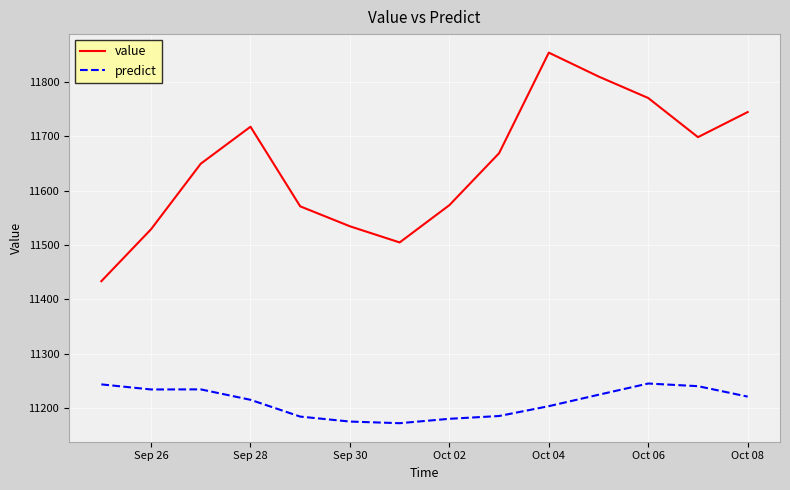

Which series has the largest total across all categories?

value